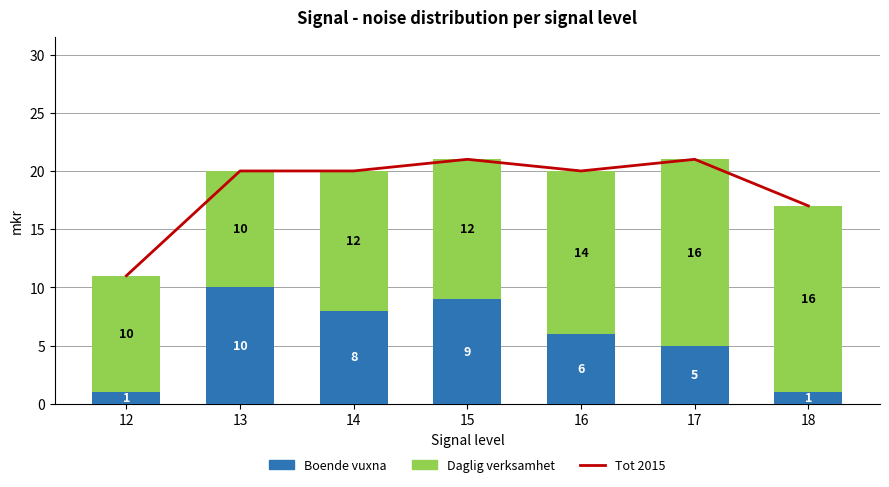

Reading left to right, transcribe all the data shown in this chart.

Boende vuxna: 1	10	8	9	6	5	1
Daglig verksamhet: 10	10	12	12	14	16	16
Tot 2015: 11	20	20	21	20	21	17